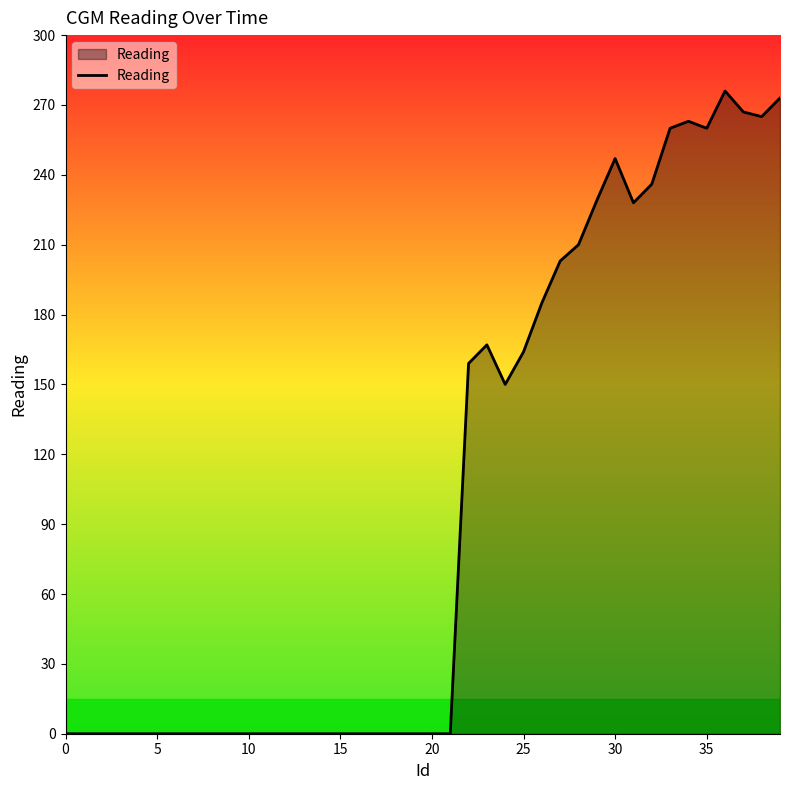

What is the maximum value shown in the chart?

276